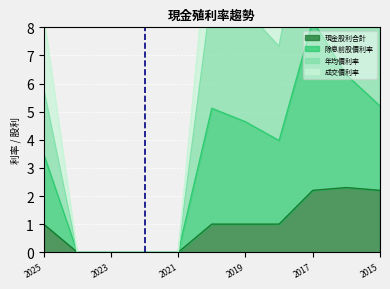

What value does the 現金股利合計 series have at 2025?

1.0